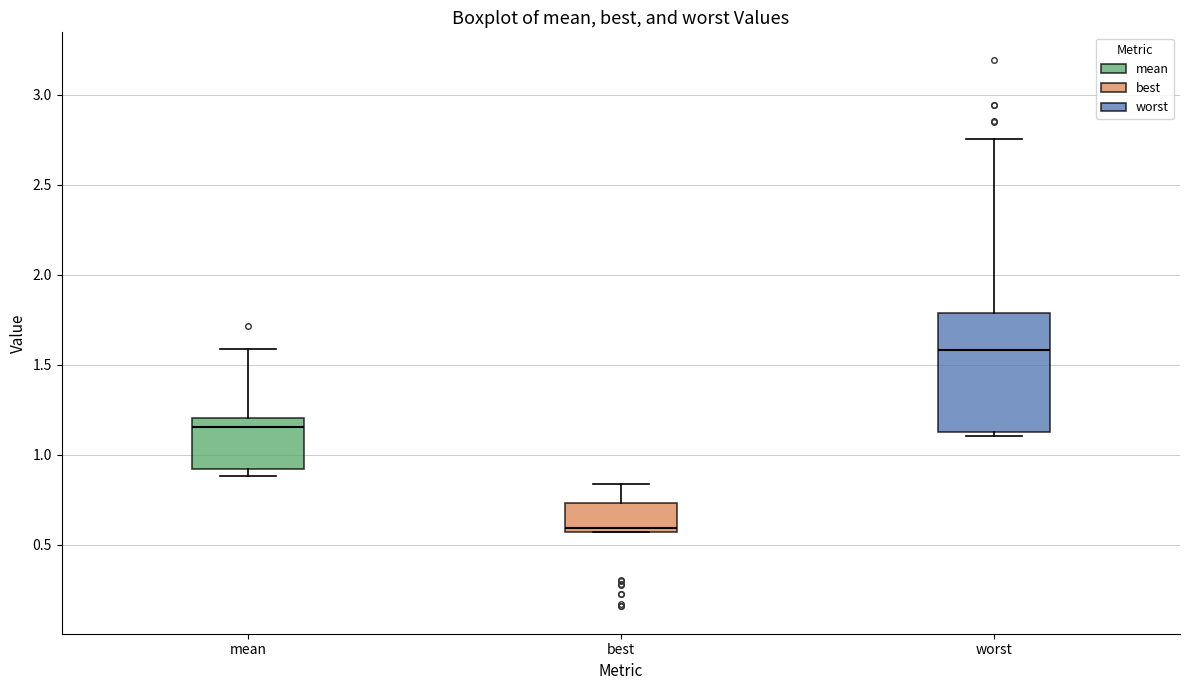

Comparing the boxes themselves (not the whiskers), which one is the tallest?

worst